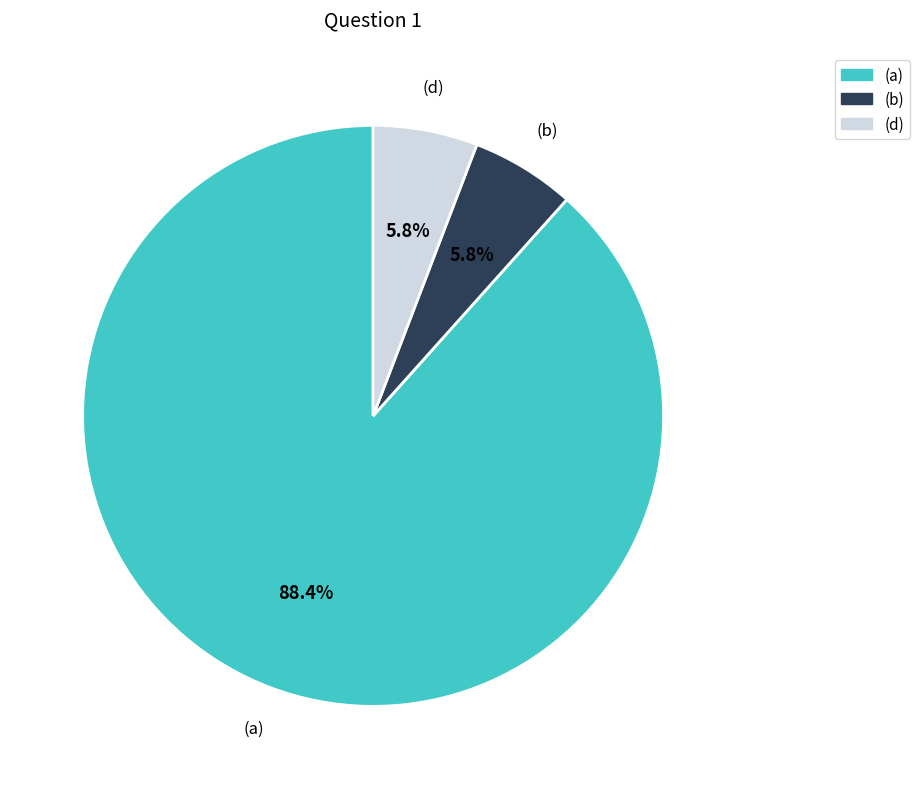

Count the number of slices in the pie.

3